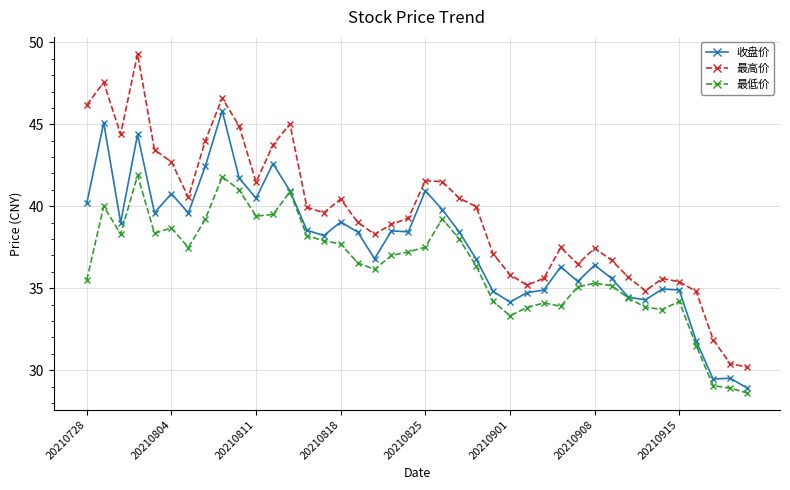

Which series has the largest total across all categories?

最高价